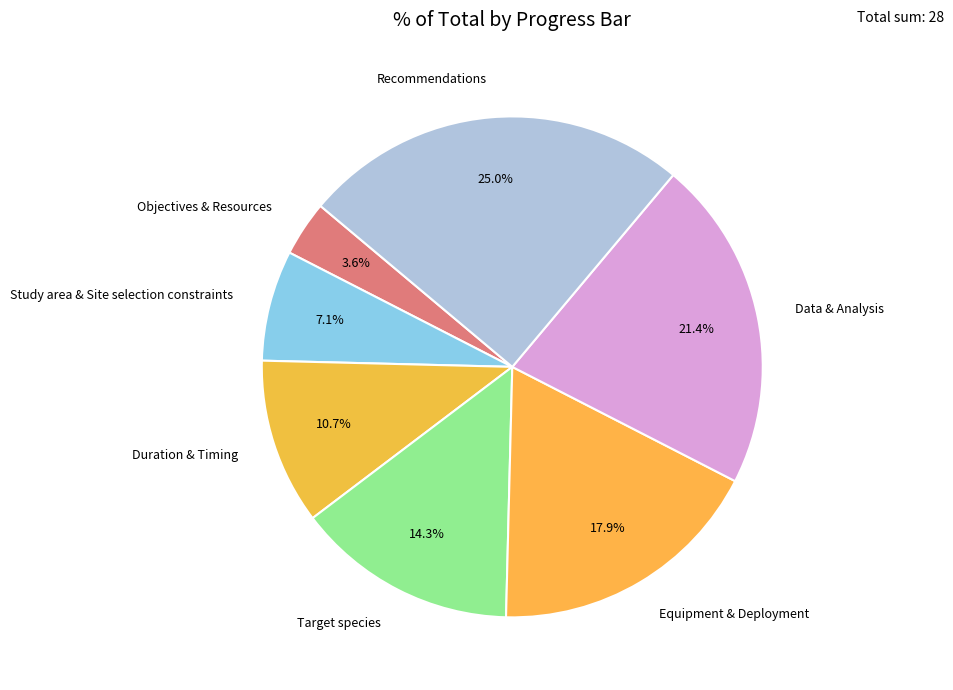

What is the largest slice in the pie chart?

Recommendations